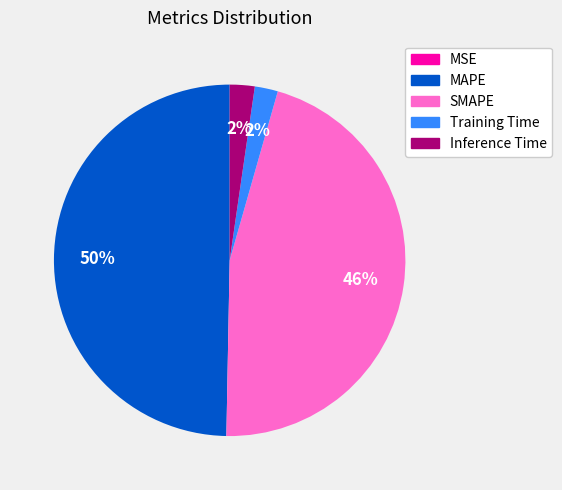

Does SMAPE account for over 50% of the chart?

No